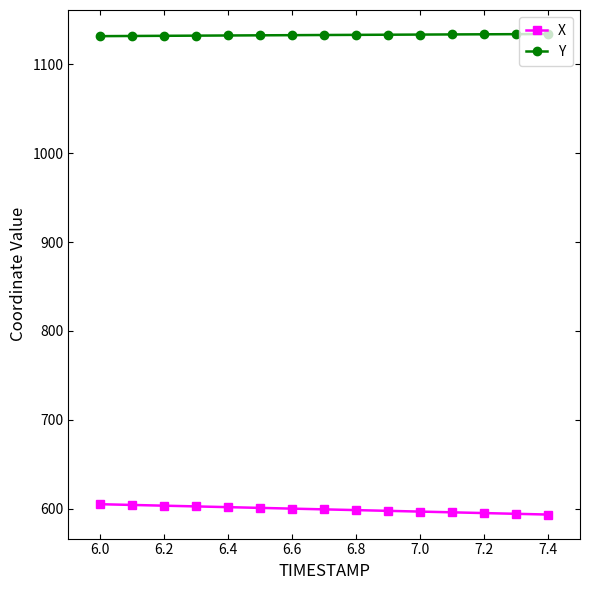

Does the chart display data point markers on the line(s)?

Yes